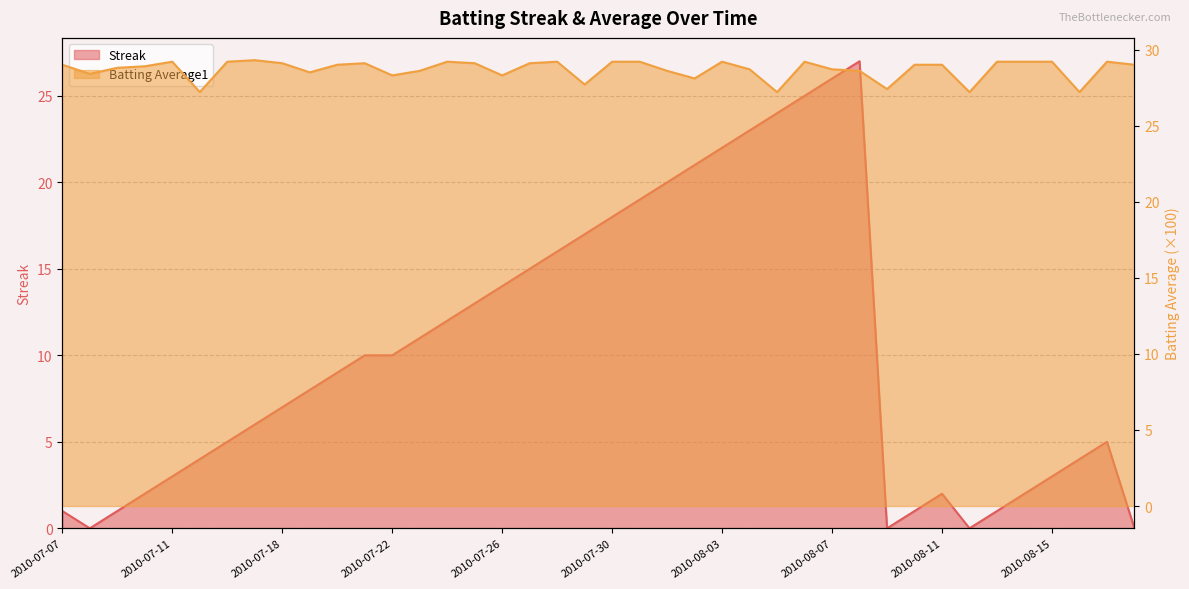

Is the value of Batting Average1 at 2010-08-07 greater than the value of Streak at 2010-07-08?

Yes